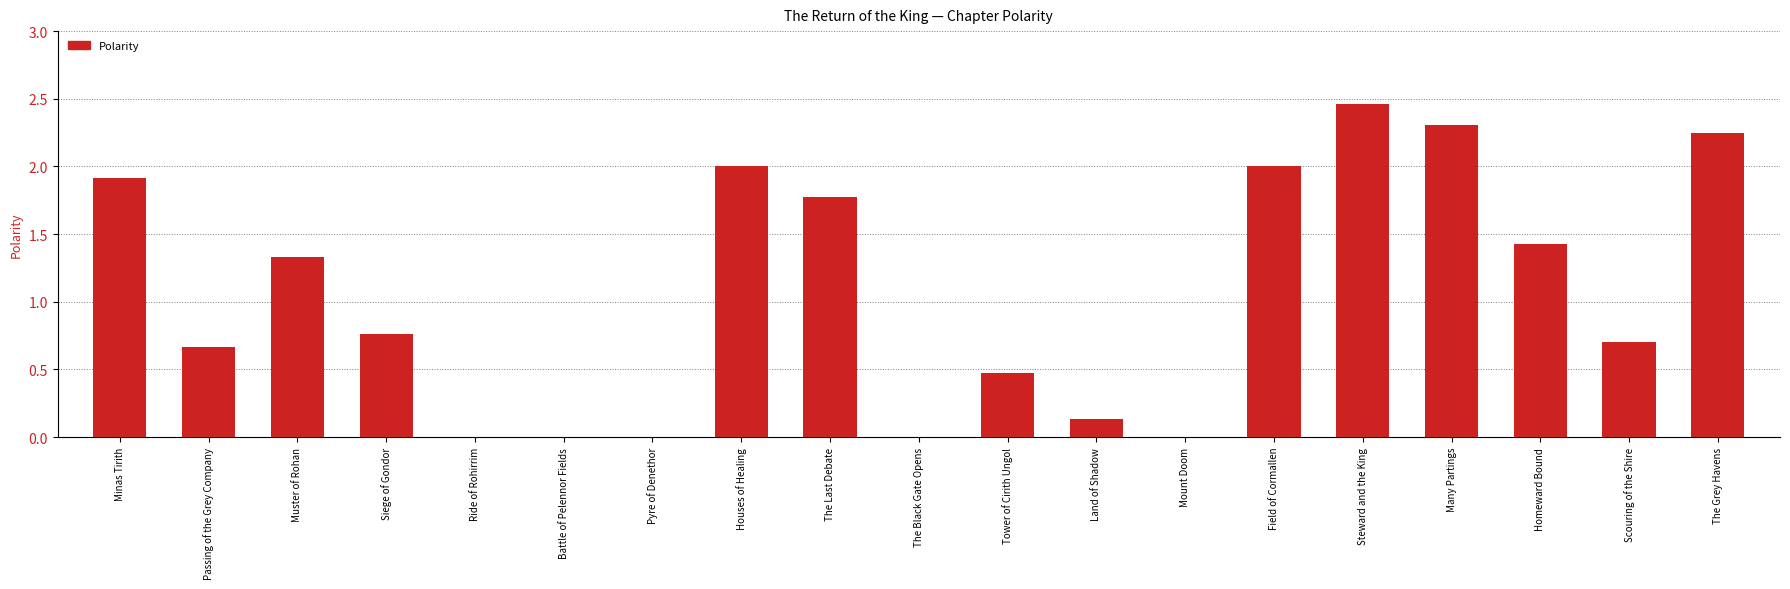

Which has a higher value, Many Partings or Scouring of the Shire?

Many Partings